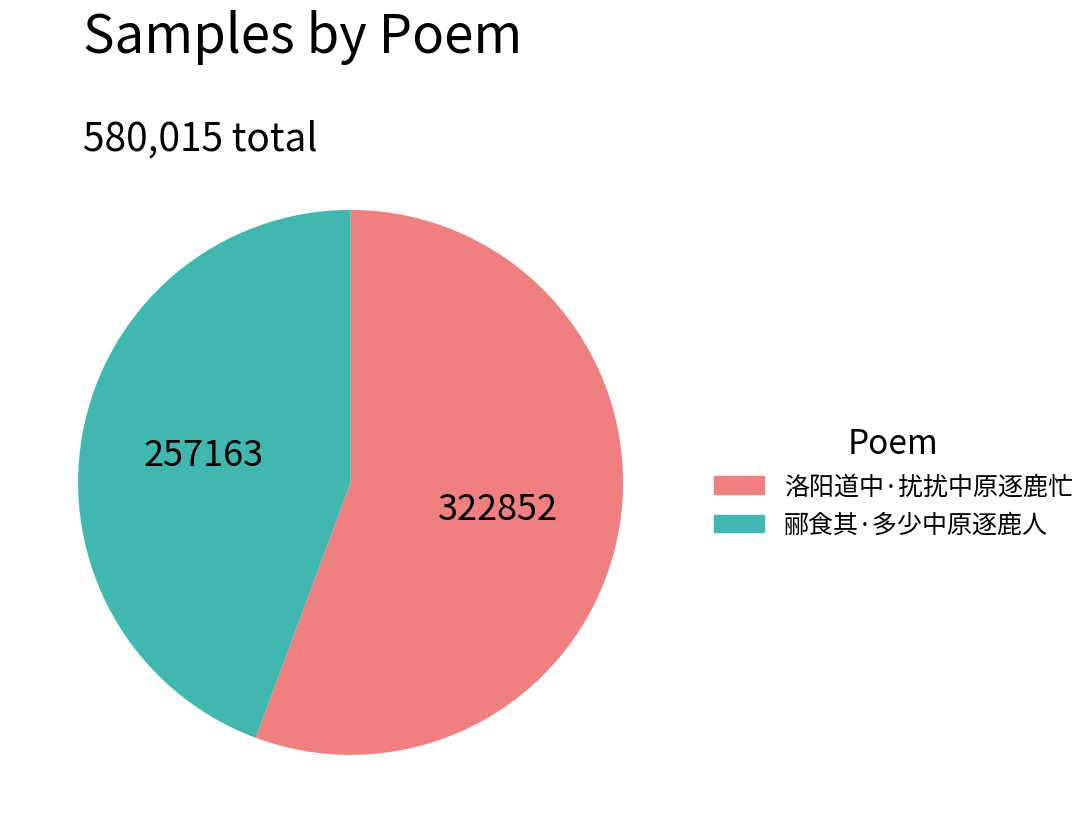

True or false: 郦食其·多少中原逐鹿人 accounts for 35% of the total.

False